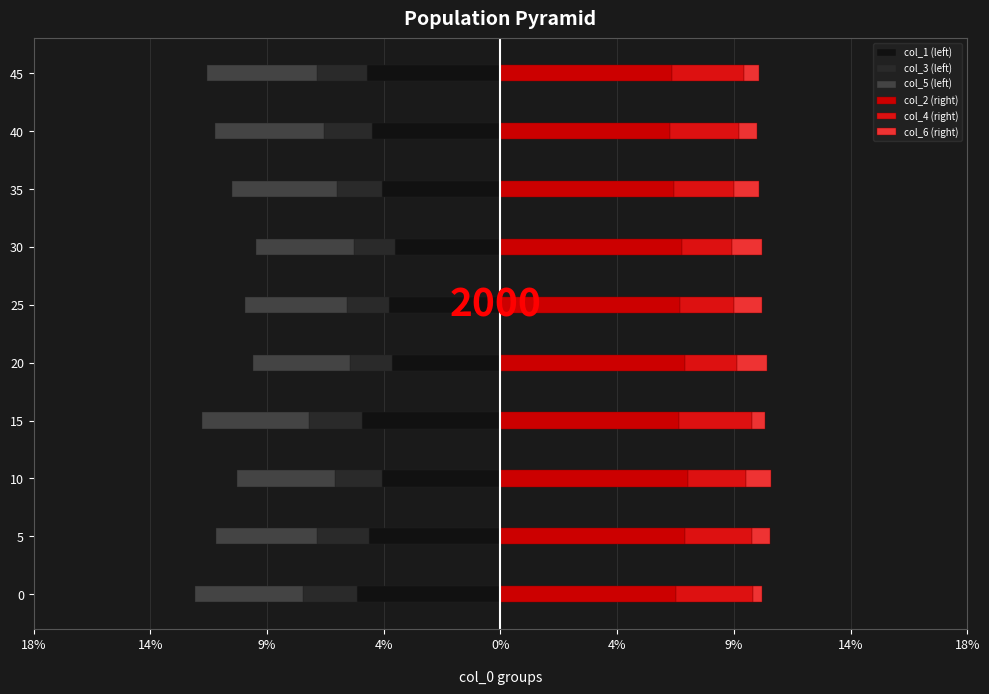

Reading right to left, list all the values displayed in this chart.

col_1 (left): -0.1	-0.0	-0.0	-0.0	-0.0	-0.0	-0.1	-0.0	-0.1	-0.1
col_3 (left): -0.0	-0.0	-0.0	-0.0	-0.0	-0.0	-0.0	-0.0	-0.0	-0.0
col_5 (left): -0.0	-0.0	-0.0	-0.0	-0.0	-0.0	-0.0	-0.0	-0.0	-0.0
col_2 (right): 0.1	0.1	0.1	0.1	0.1	0.1	0.1	0.1	0.1	0.1
col_4 (right): 0.0	0.0	0.0	0.0	0.0	0.0	0.0	0.0	0.0	0.0
col_6 (right): 0.0	0.0	0.0	0.0	0.0	0.0	0.0	0.0	0.0	0.0